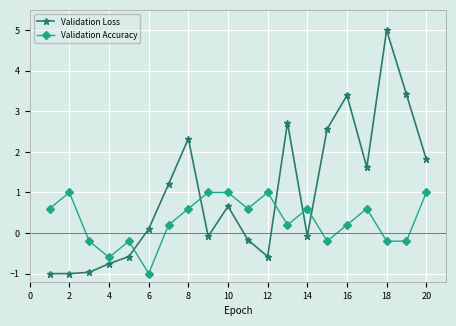

Does the chart display data point markers on the line(s)?

Yes